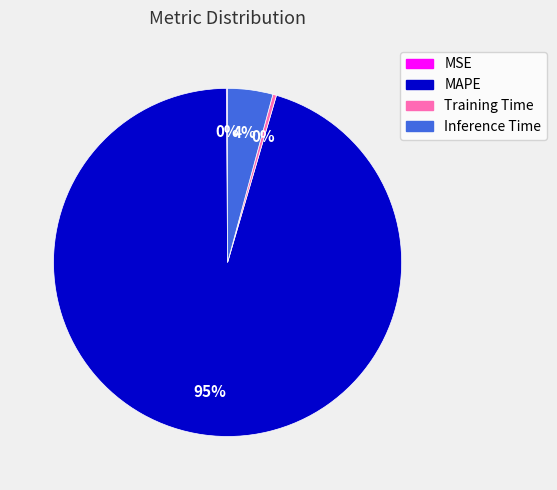

Which has a higher value, Inference Time or Training Time?

Inference Time